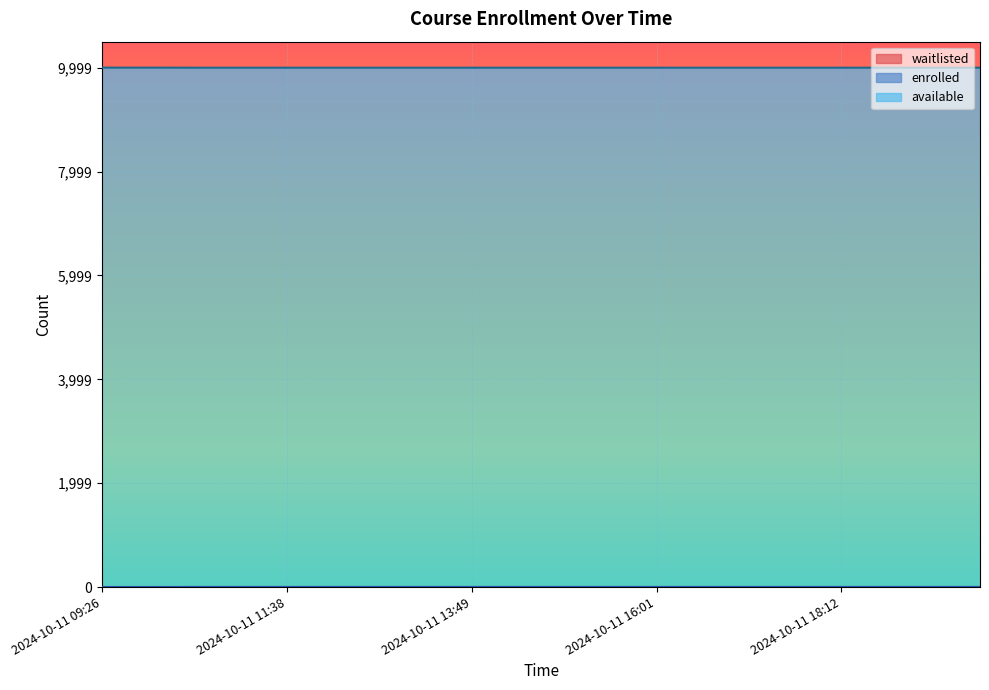

Is it true that enrolled equals 2 at 2024-10-11 14:55?

False